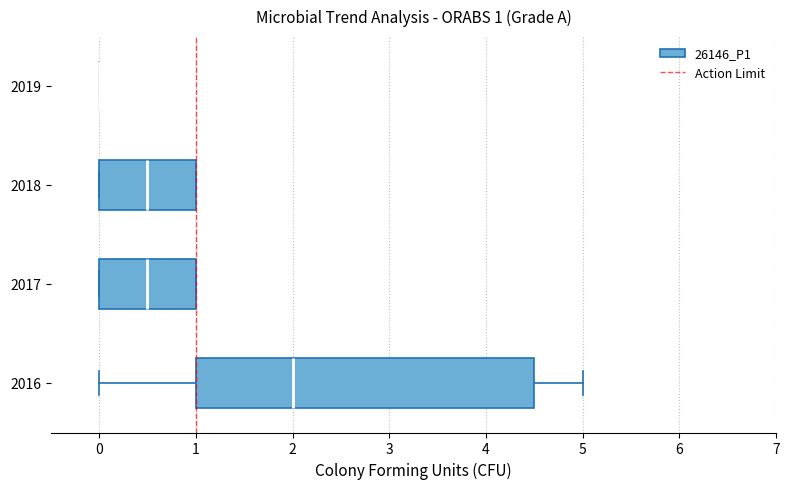

Comparing the boxes themselves (not the whiskers), which one is the widest?

2016